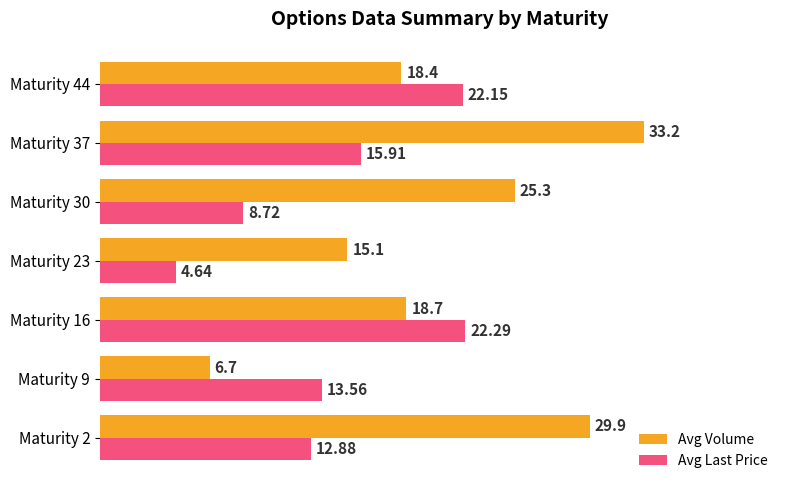

Which series changed the most between Maturity 9 and Maturity 37?

Avg Volume